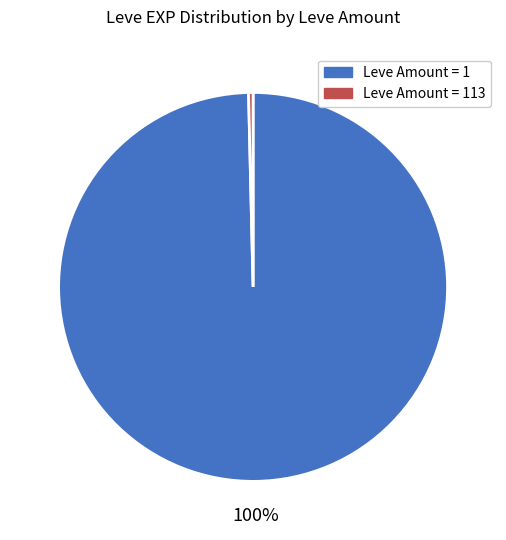

To the nearest percent, what is the average slice percentage?

50%